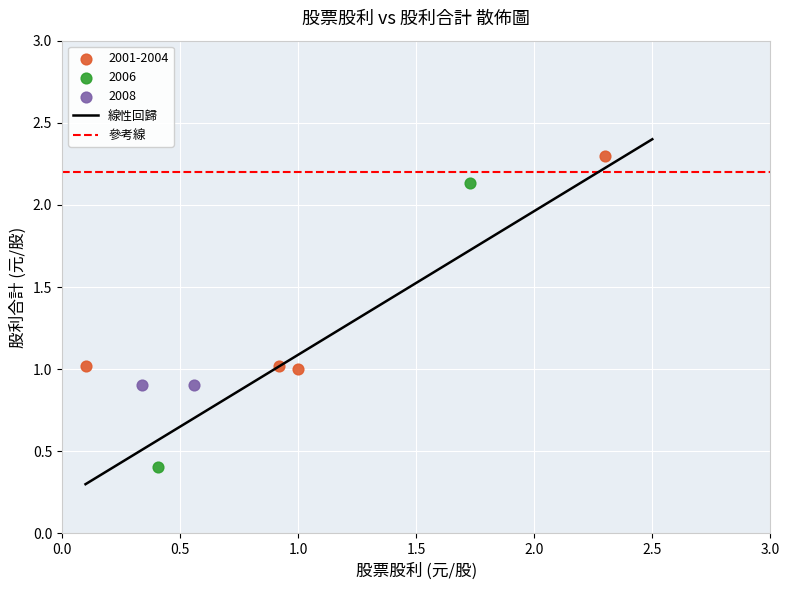

Which series contains the lowest Y value?

2006